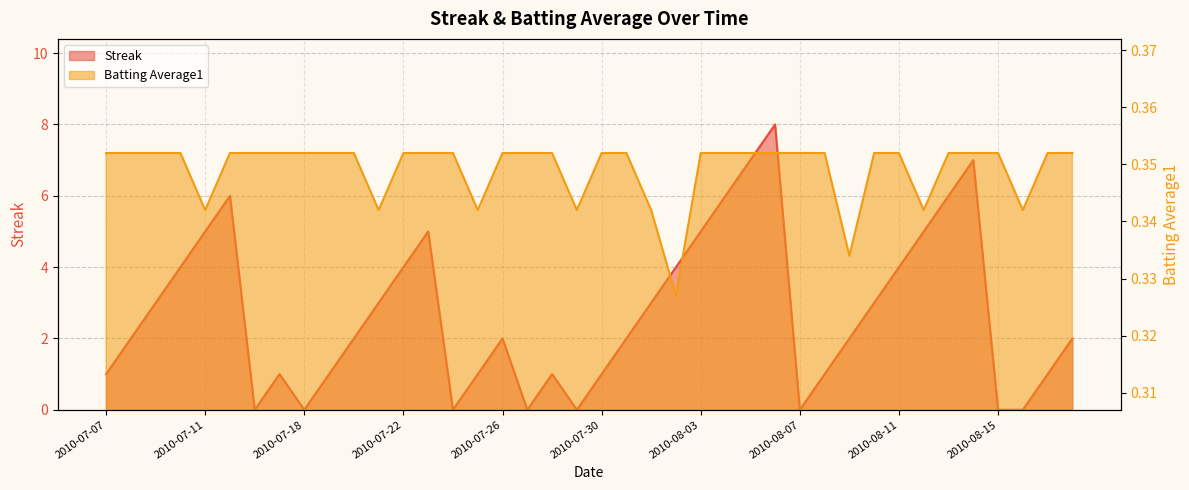

In Streak, how many points are higher than both neighbors (excluding endpoints)?

7